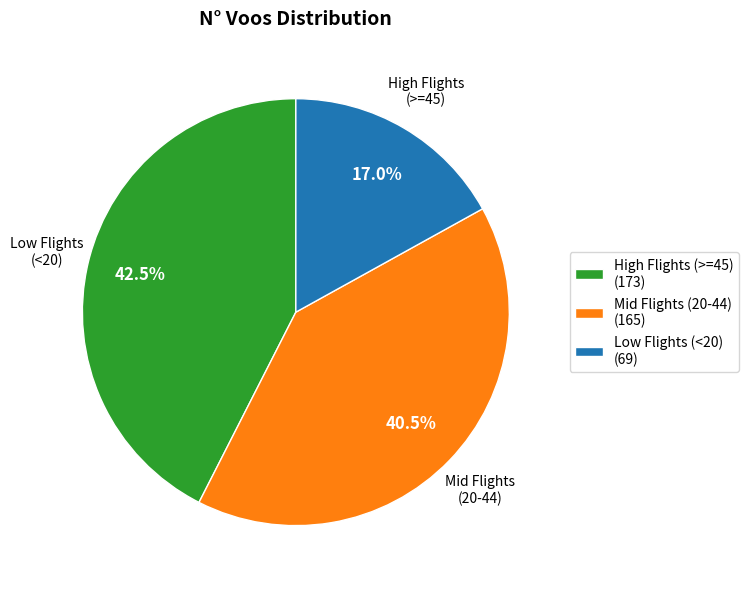

Rank the categories by value from highest to lowest.

High Flights (>=45) (173), Mid Flights (20-44) (165), Low Flights (<20) (69)